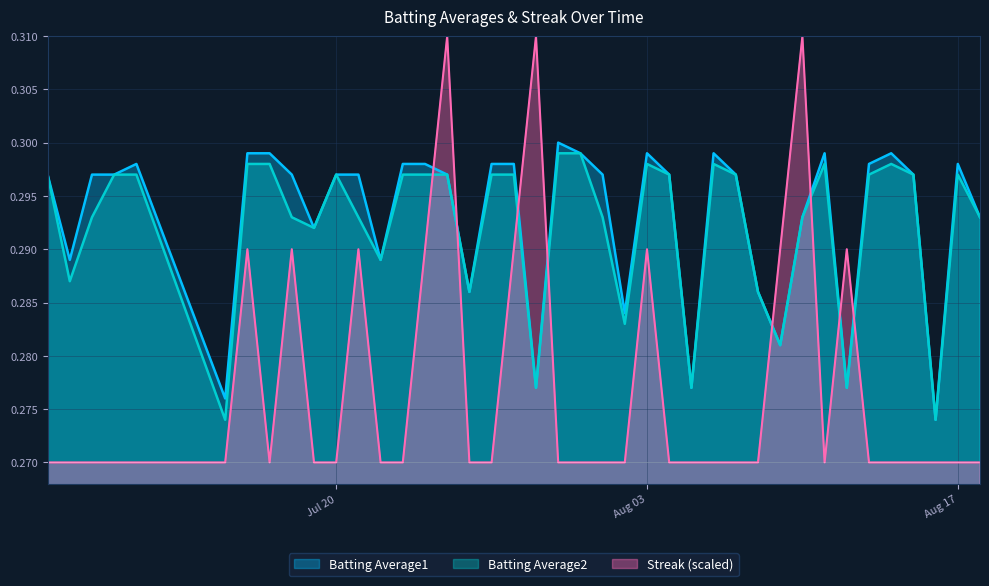

Is the value of Batting Average2 at 2010-08-01 greater than the value of Streak at 2010-07-26?

Yes